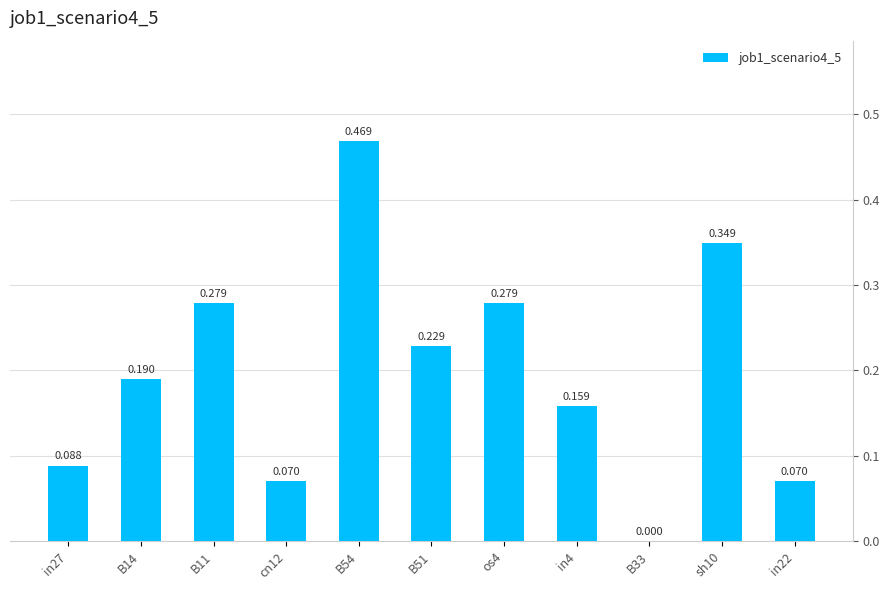

The value at B51 is 0.2. True or false?

True